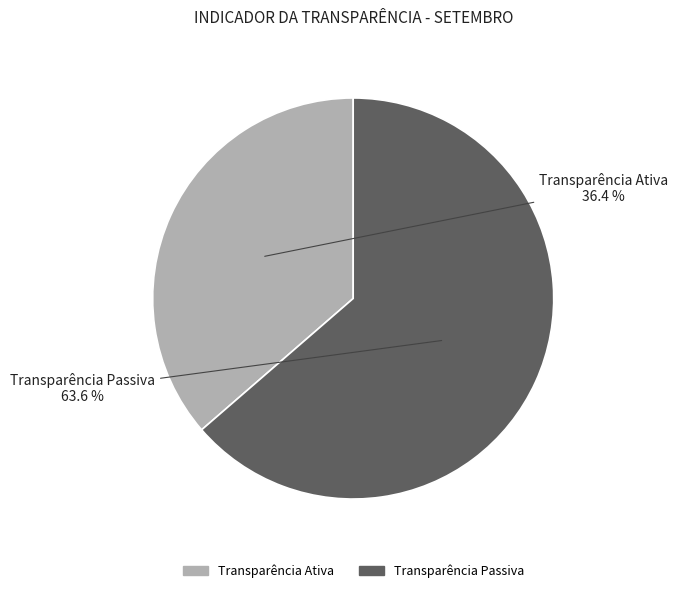

Is it true that Transparência Ativa is 49% of the pie?

False